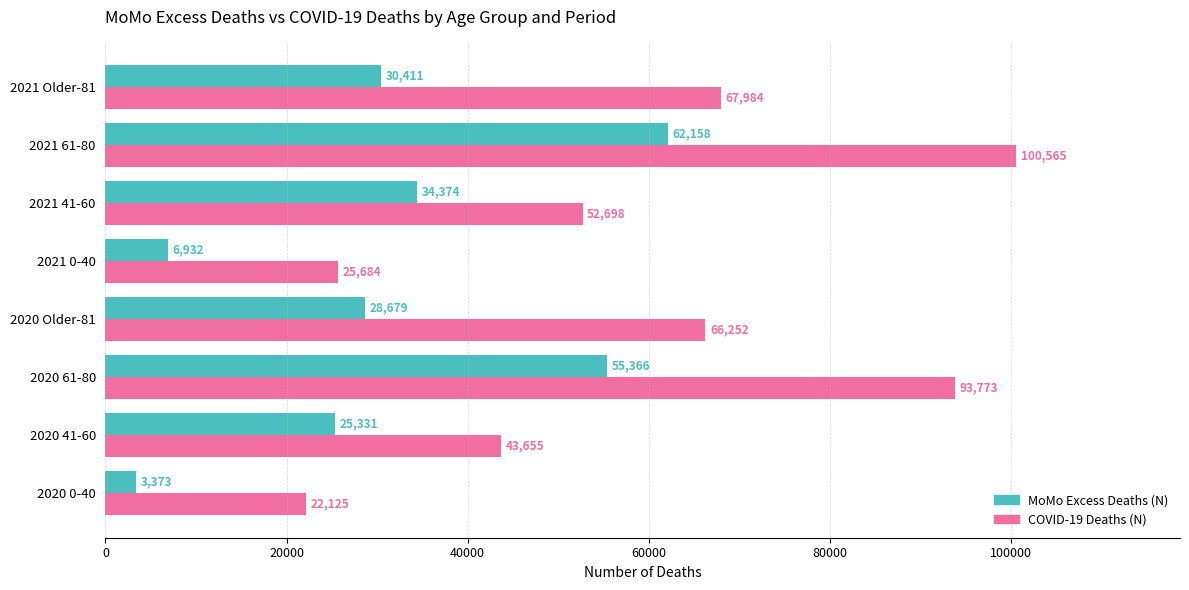

Where is MoMo Excess Deaths (N) nearest to the value 32765?

2021 41-60